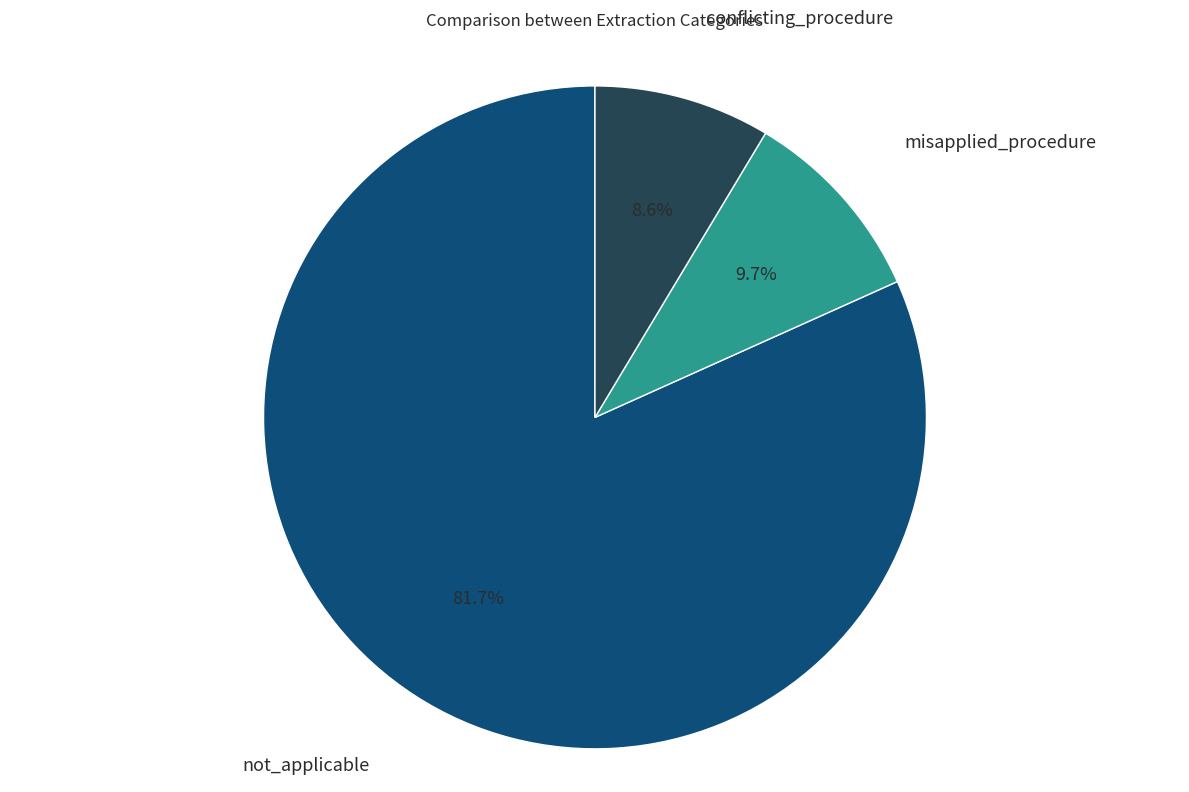

To the nearest percent, what portion does misapplied_procedure represent?

10%